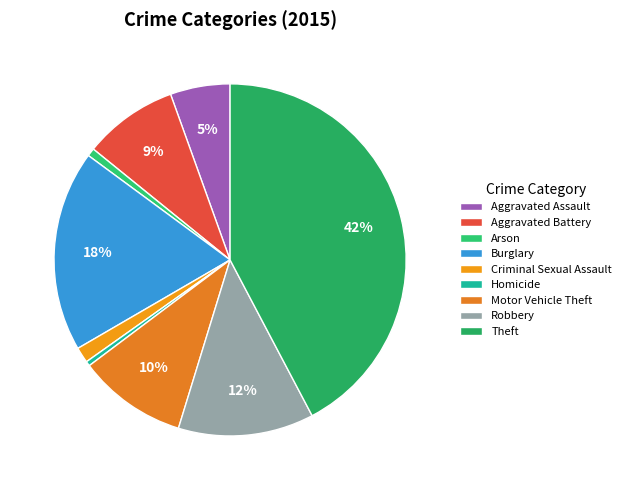

How many segments does this pie chart have?

9